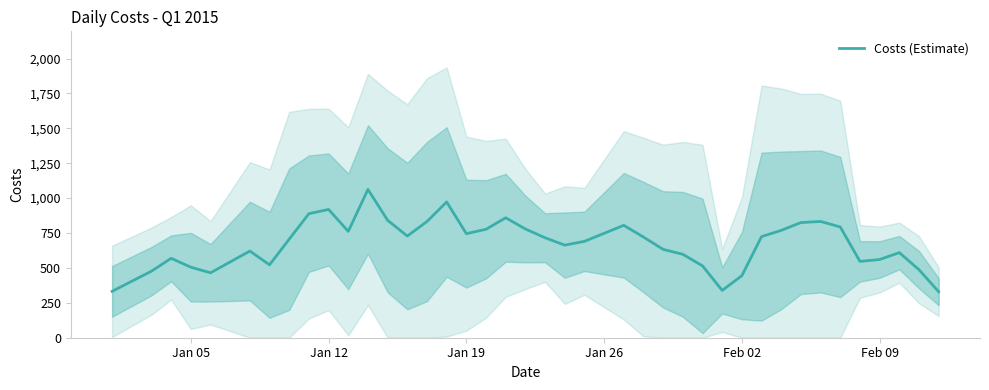

What is the greatest value displayed?

1062.0